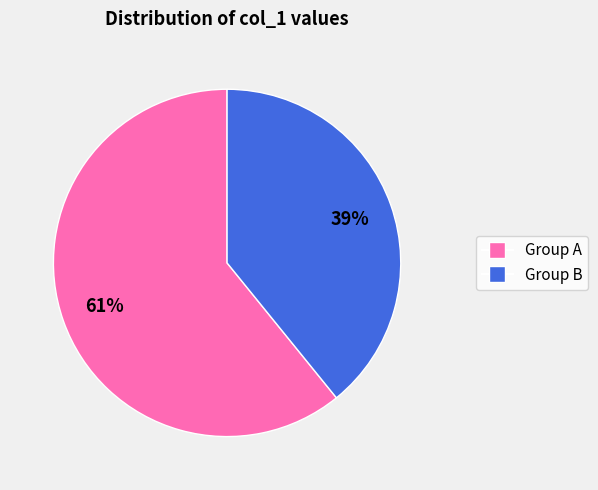

Does any single category account for the majority?

Yes